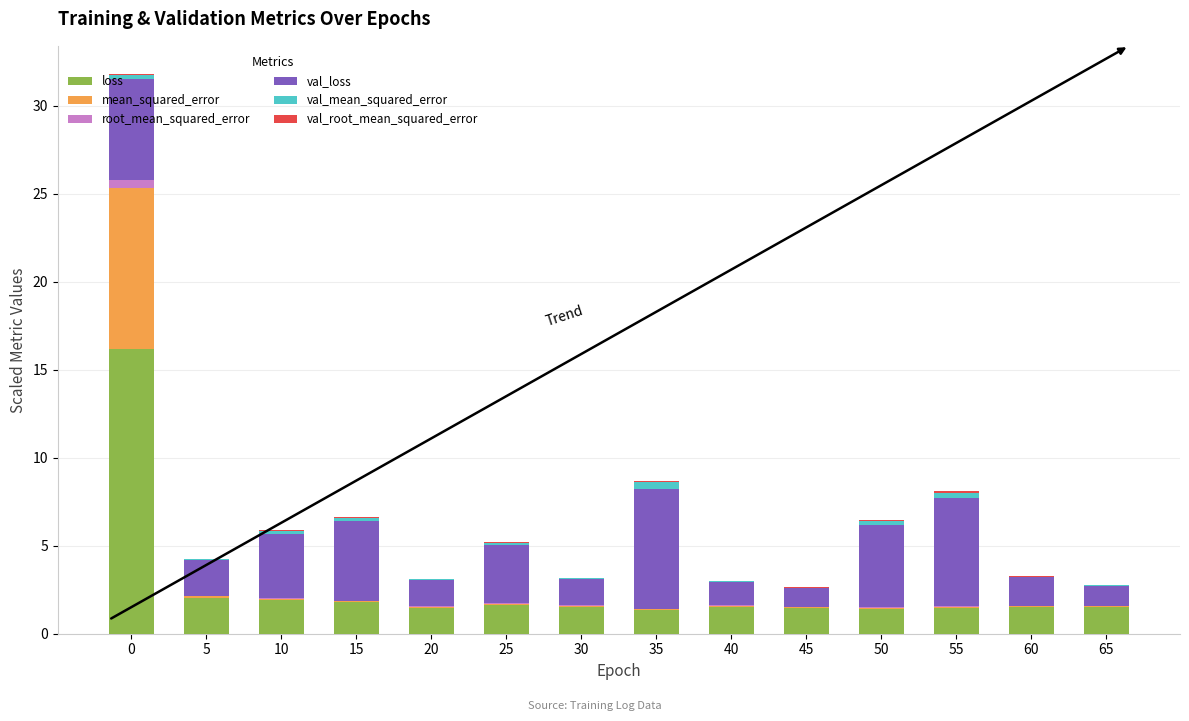

What is the maximum value for loss?

16.2